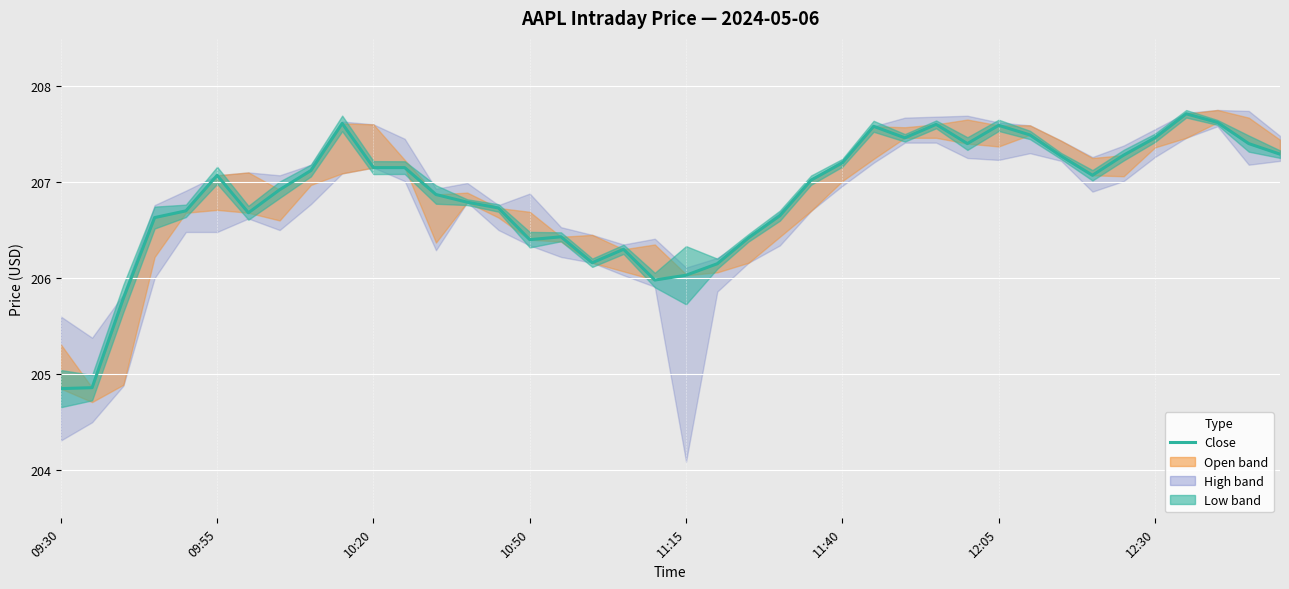

Reading left to right, extract all data points from this chart.

204.8	204.9	205.8	206.6	206.7	207.1	206.7	206.9	207.1	207.6	207.2	207.2	206.9	206.8	206.7	206.4	206.4	206.2	206.3	206.0	206.0	206.2	206.4	206.7	207.0	207.2	207.6	207.5	207.6	207.4	207.6	207.5	207.3	207.1	207.3	207.5	207.7	207.6	207.4	207.3